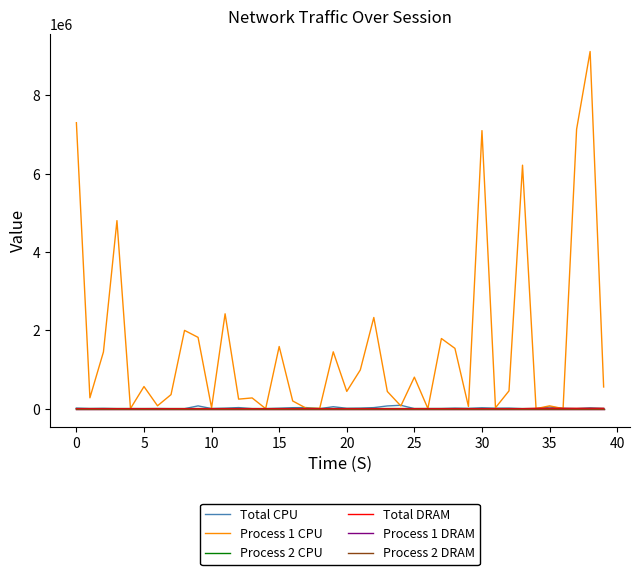

How many series are shown in this chart?

6